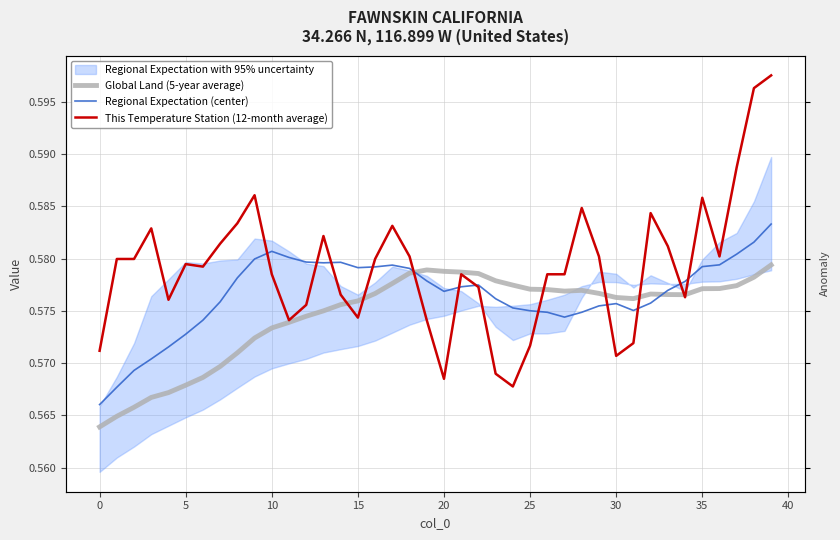

How many categories are shown in the chart?

40